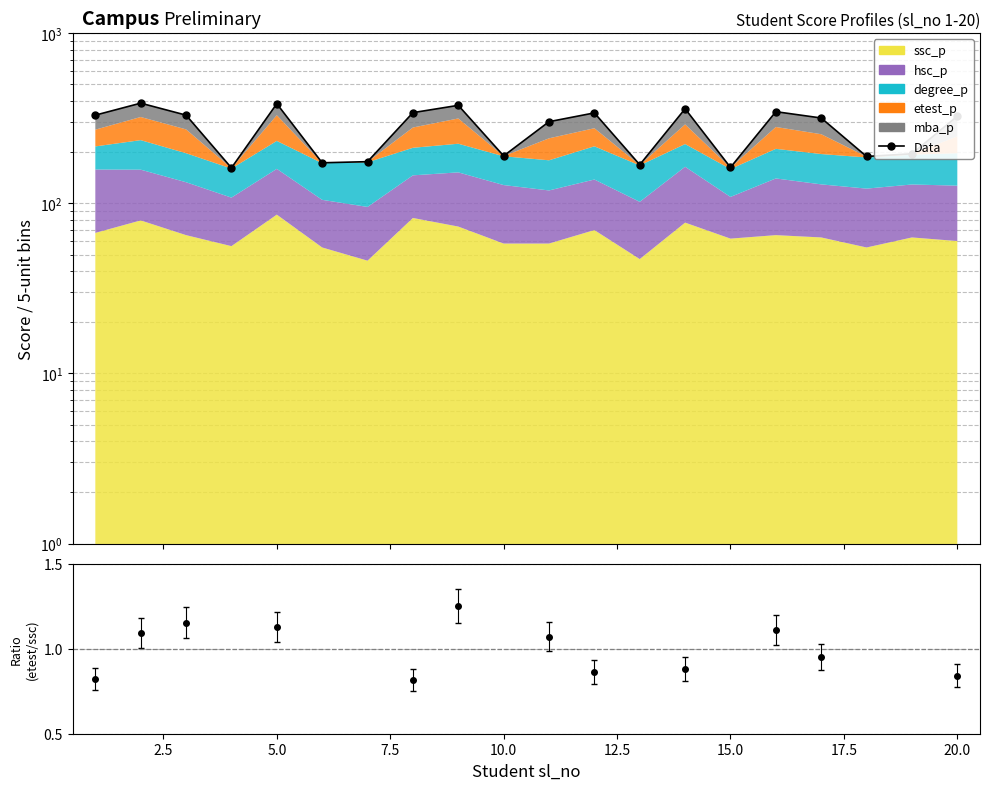

What is the value of the 11th point from the left?

301.9